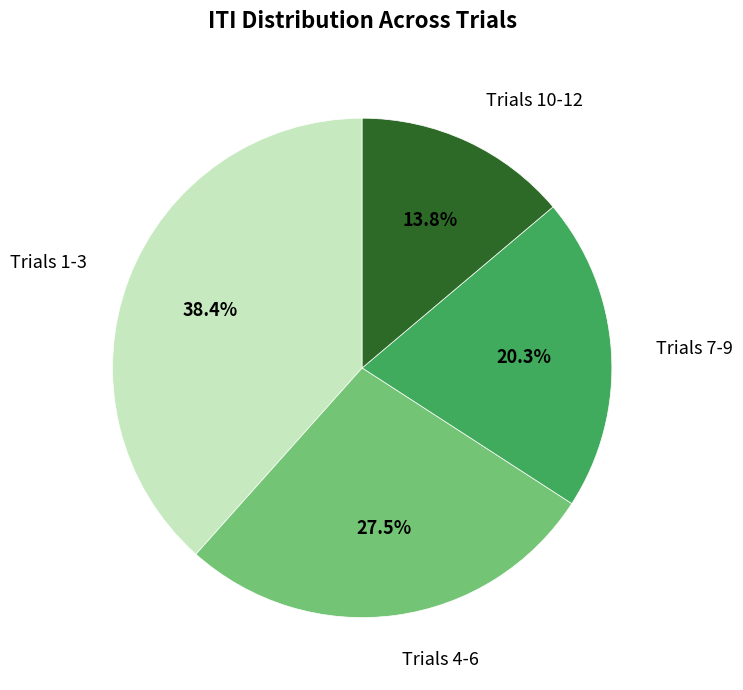

What is the ratio of the value at Trials 7-9 to the value at Trials 1-3?

0.5